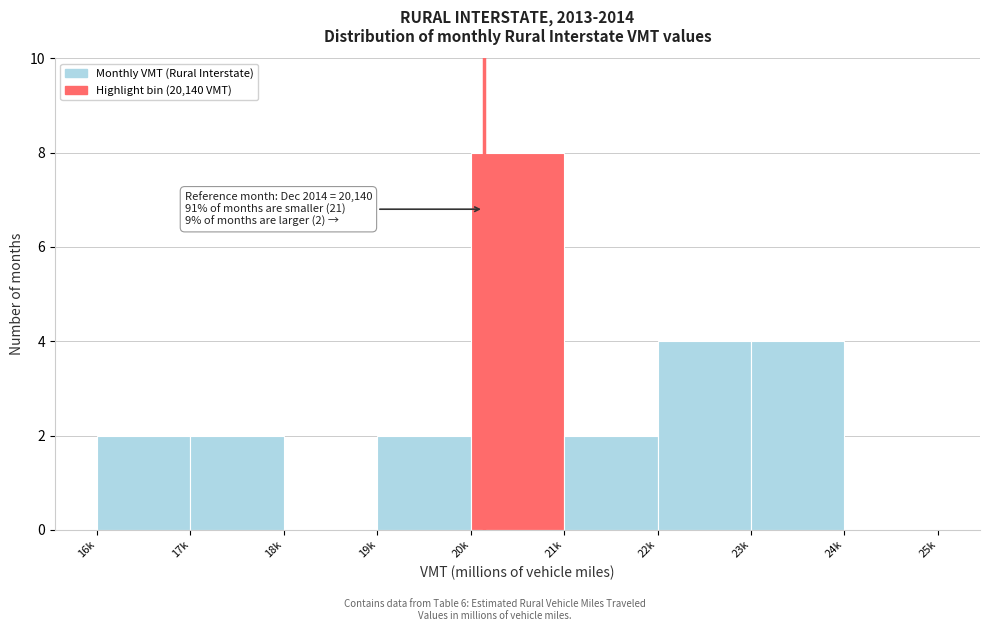

Reading left to right, list all the values displayed in this chart.

16k=2	17k=2	18k=0	19k=2	20k=8	21k=2	22k=4	23k=4	24k=0